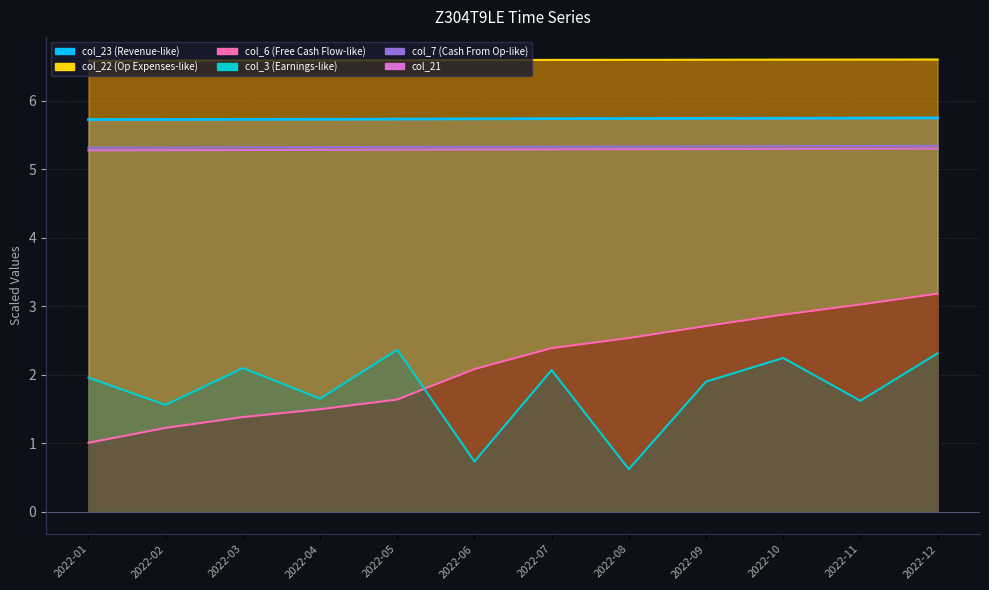

Rank the series at 2022-08 from highest to lowest value.

col_22 line, col_23 line, col_7, col_21, col_6 line, col_3 line